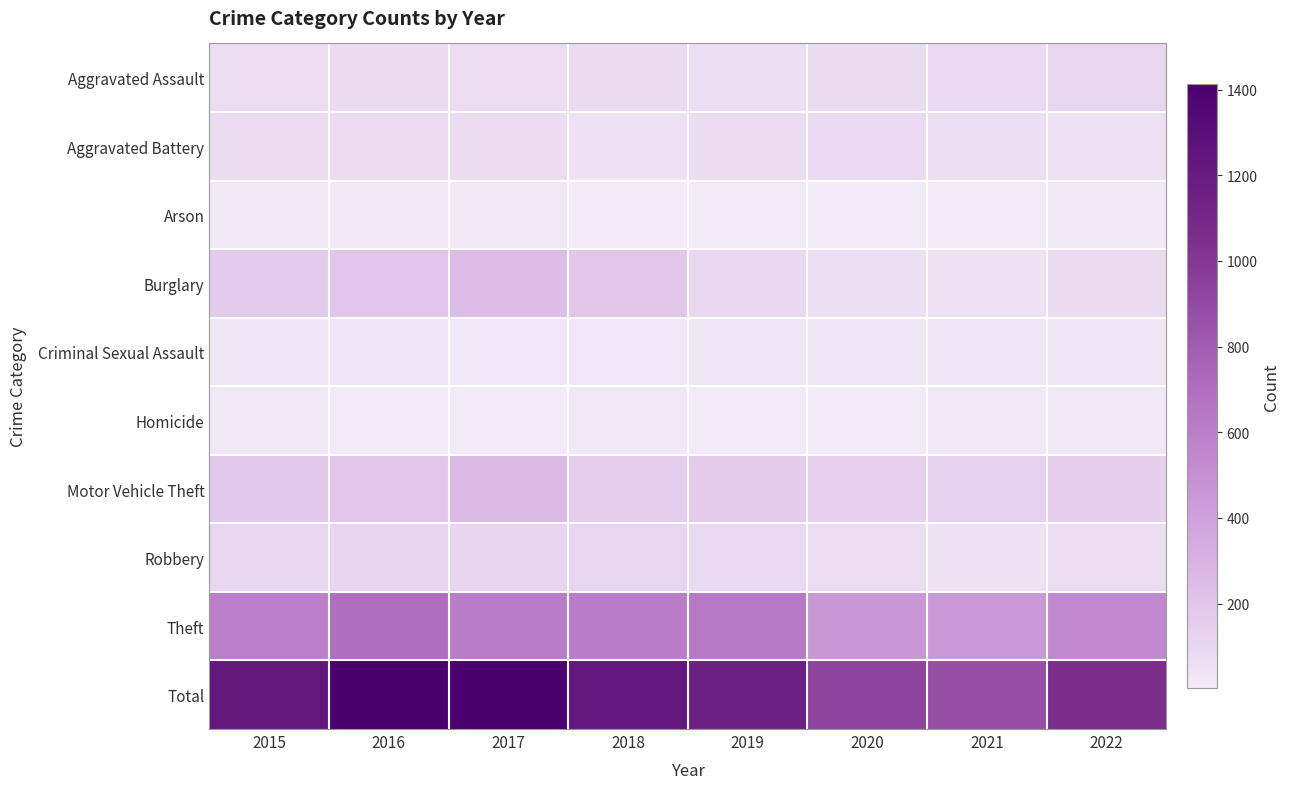

Reading right to left, list all the values displayed in this chart.

Aggravated Assault: 2022=116	2021=87	2020=81	2019=64	2018=83	2017=73	2016=82	2015=70
Aggravated Battery: 2022=50	2021=67	2020=91	2019=75	2018=47	2017=78	2016=77	2015=75
Arson: 2022=8	2021=3	2020=3	2019=5	2018=6	2017=11	2016=13	2015=8
Burglary: 2022=83	2021=49	2020=58	2019=101	2018=189	2017=241	2016=195	2015=170
Criminal Sexual Assault: 2022=23	2021=21	2020=19	2019=23	2018=14	2017=15	2016=23	2015=22
Homicide: 2022=9	2021=10	2020=2	2019=3	2018=8	2017=6	2016=5	2015=9
Motor Vehicle Theft: 2022=148	2021=135	2020=142	2019=162	2018=153	2017=257	2016=189	2015=180
Robbery: 2022=69	2021=49	2020=69	2019=90	2018=117	2017=119	2016=123	2015=102
Theft: 2022=544	2021=450	2020=464	2019=634	2018=618	2017=613	2016=697	2015=594
Total: 2022=1050	2021=871	2020=929	2019=1157	2018=1235	2017=1413	2016=1404	2015=1230